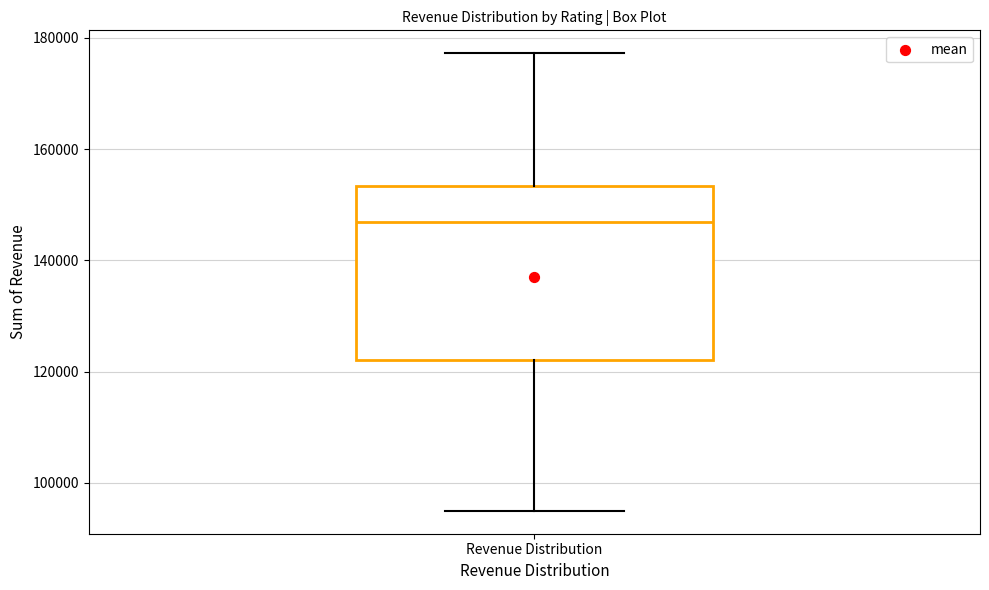

Read this box plot against the y-axis: the position of the median line, the range covered by the box, and the ends of both whiskers. The values are not printed on the chart, so give them approximately, as read against the axis.

median 146000, box 122000 to 154000, whiskers 94000 to 178000